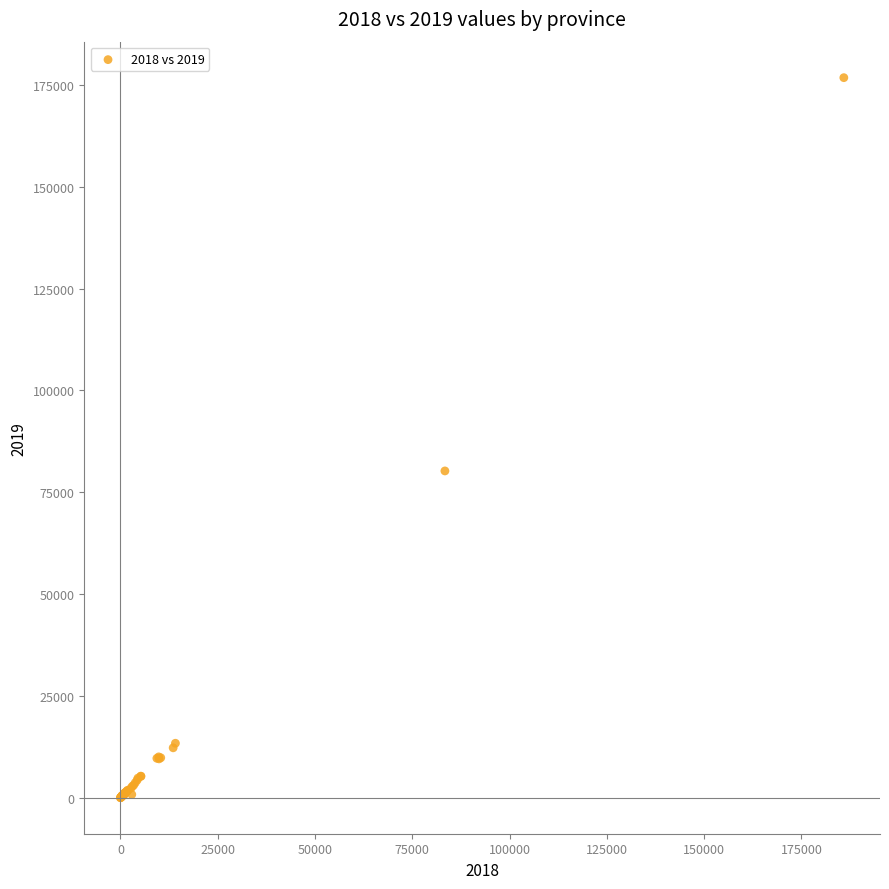

What Y value in the scatter plot is closest to 88389?

80230.5